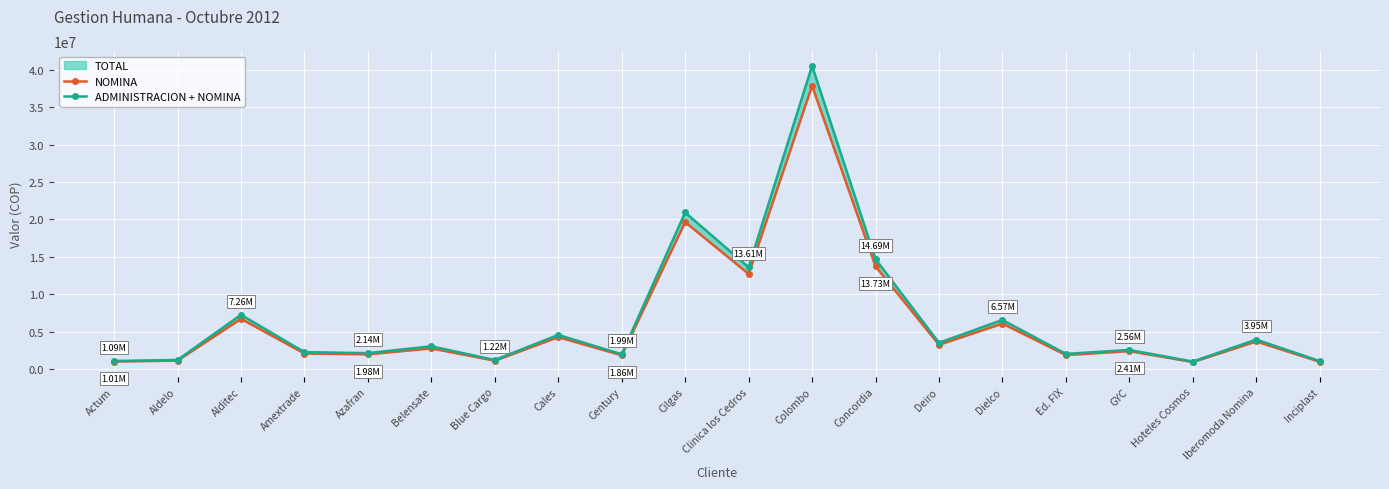

The value of NOMINA at Concordia is 7960998. True or false?

False